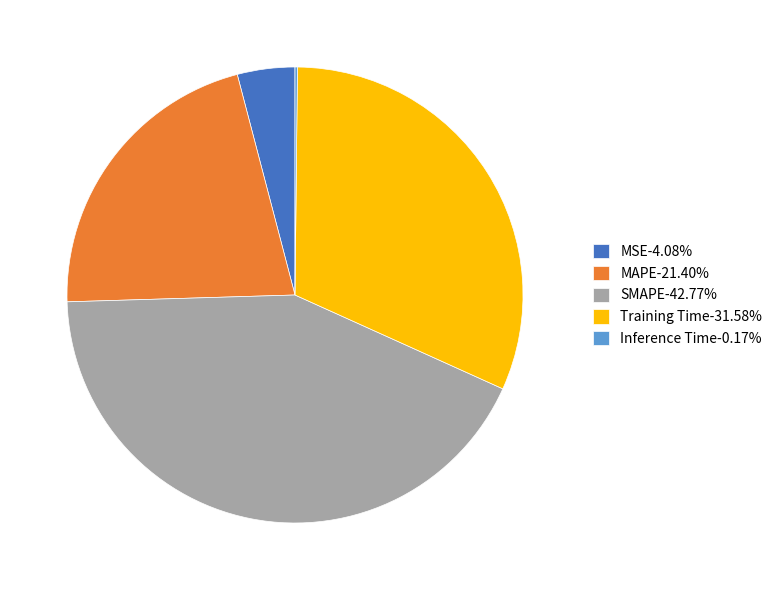

True or false: Training Time accounts for 20% of the total.

False